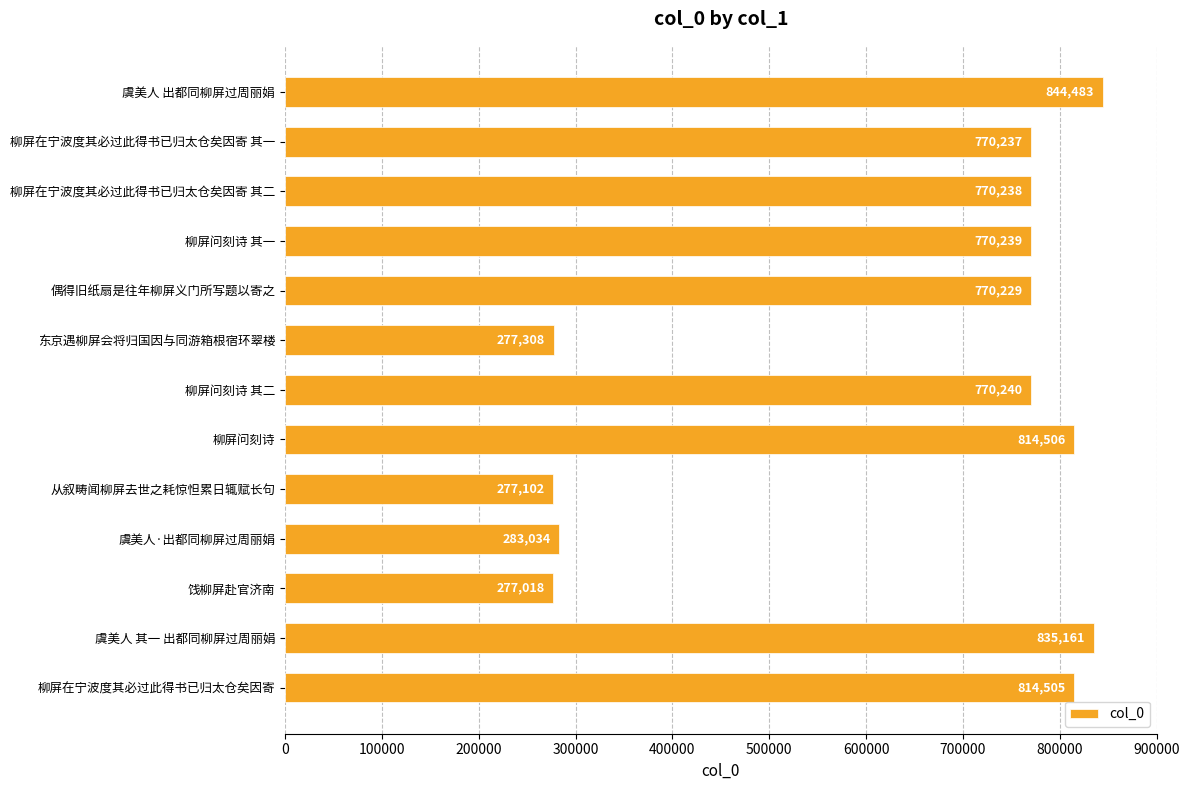

At which label is the value closest to 560750?

偶得旧纸扇是往年柳屏义门所写题以寄之